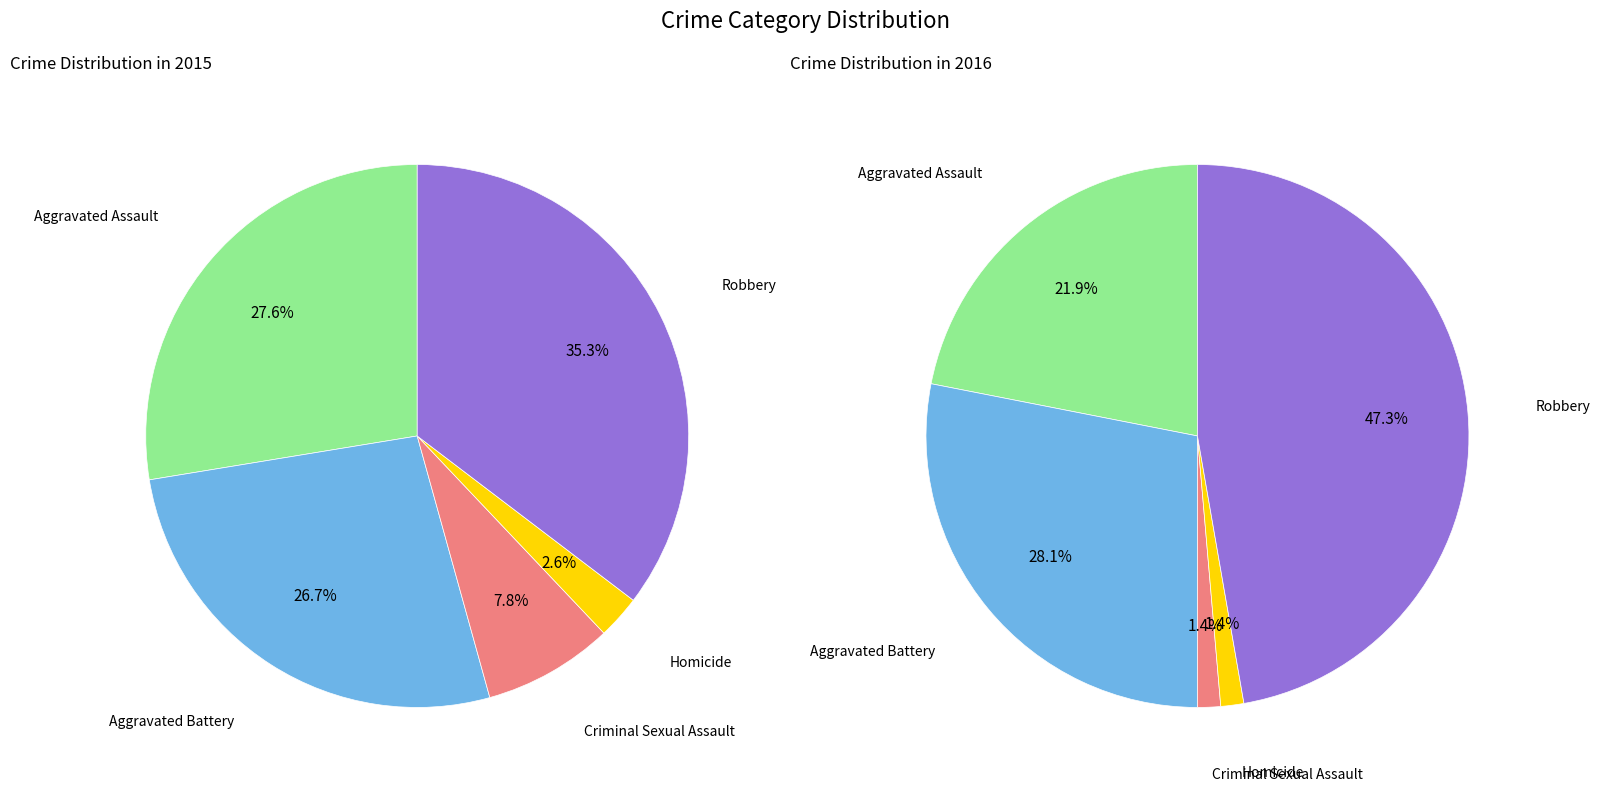

Which has a higher value, Robbery or Criminal Sexual Assault?

Robbery